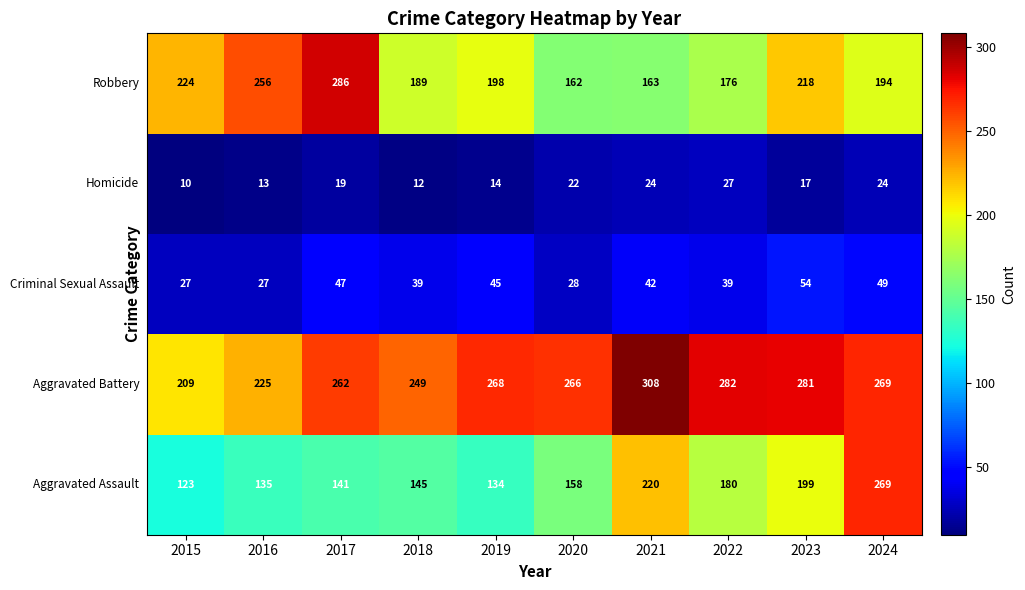

What is the smallest value displayed?

10